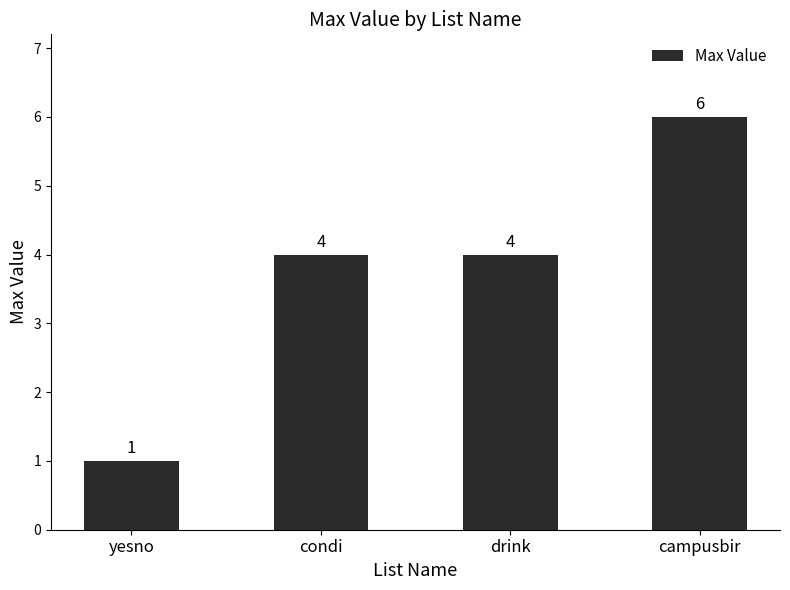

What is the average value?

4